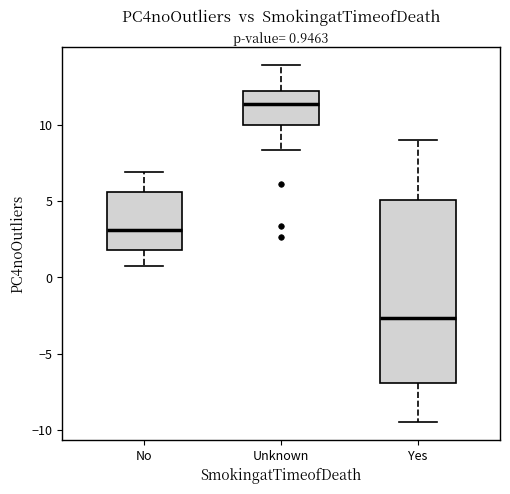

Comparing the boxes themselves (not the whiskers), which one is the tallest?

Yes